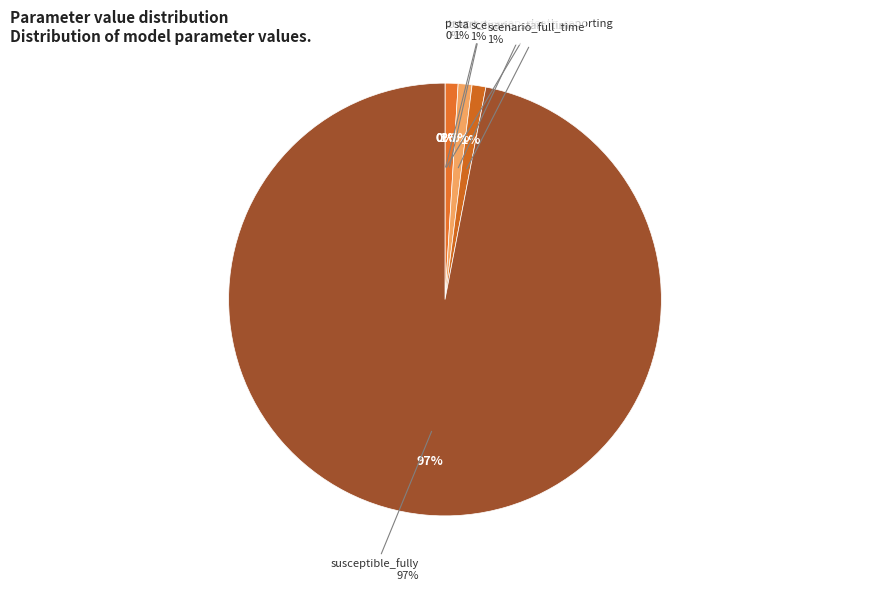

Do scenario_full_time and susceptible_fully together represent more than half of the pie?

Yes